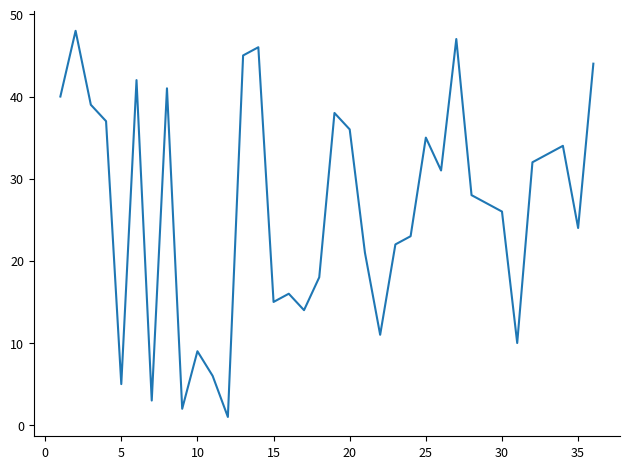

Reading left to right, extract all data points from this chart.

40	48	39	37	5	42	3	41	2	9	6	1	45	46	15	16	14	18	38	36	21	11	22	23	35	31	47	28	27	26	10	32	33	34	24	44